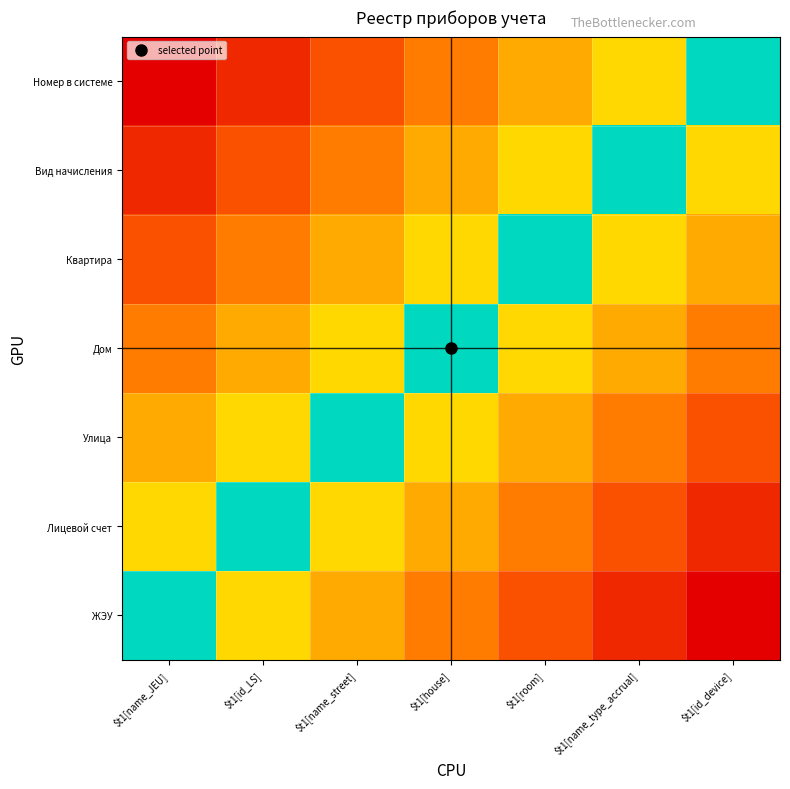

At how many categories does at least one series exceed 0?

7